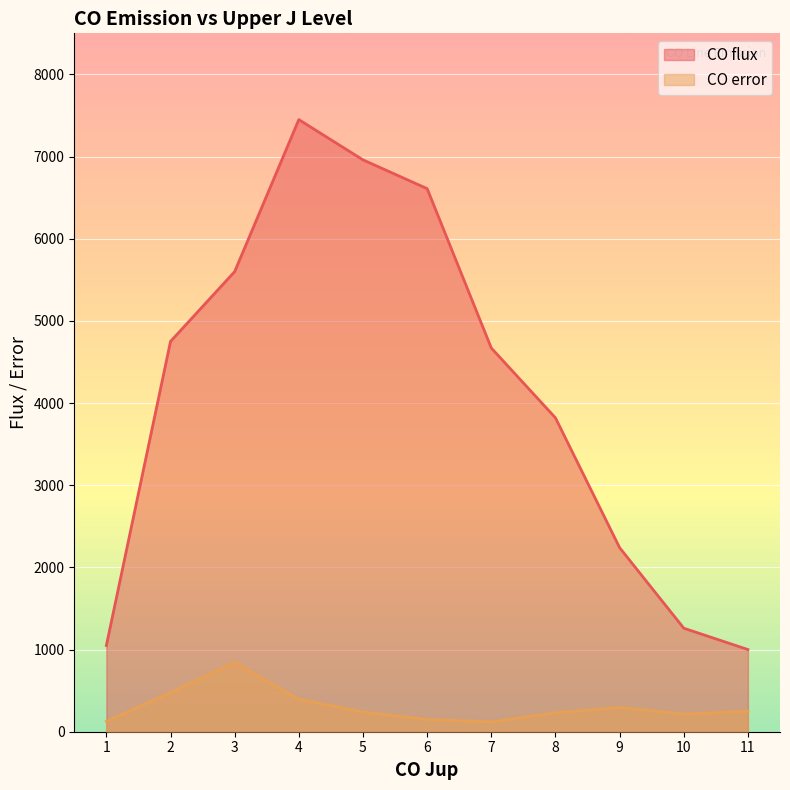

True or false: CO flux has more than 1 interior local peaks.

False